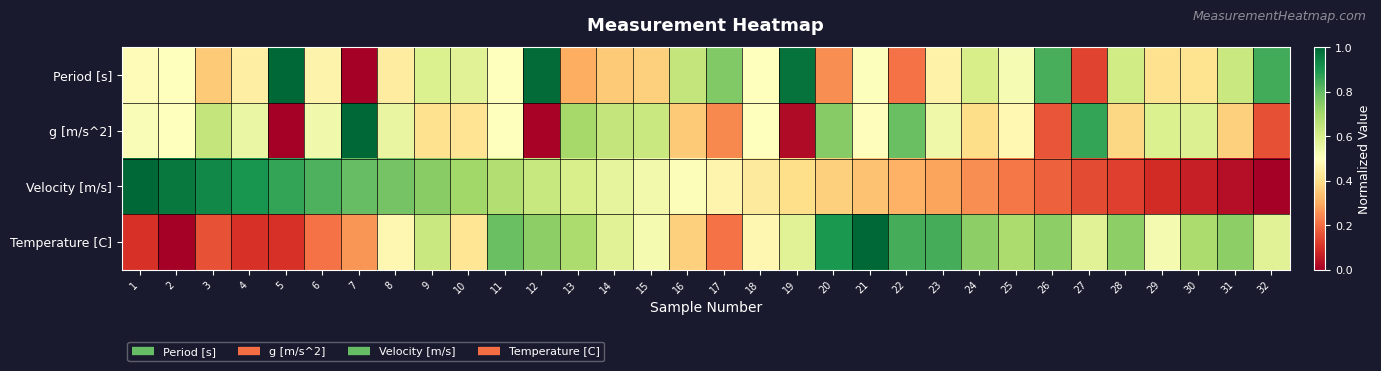

Which series changed the most between 6 and 7?

Period [s]